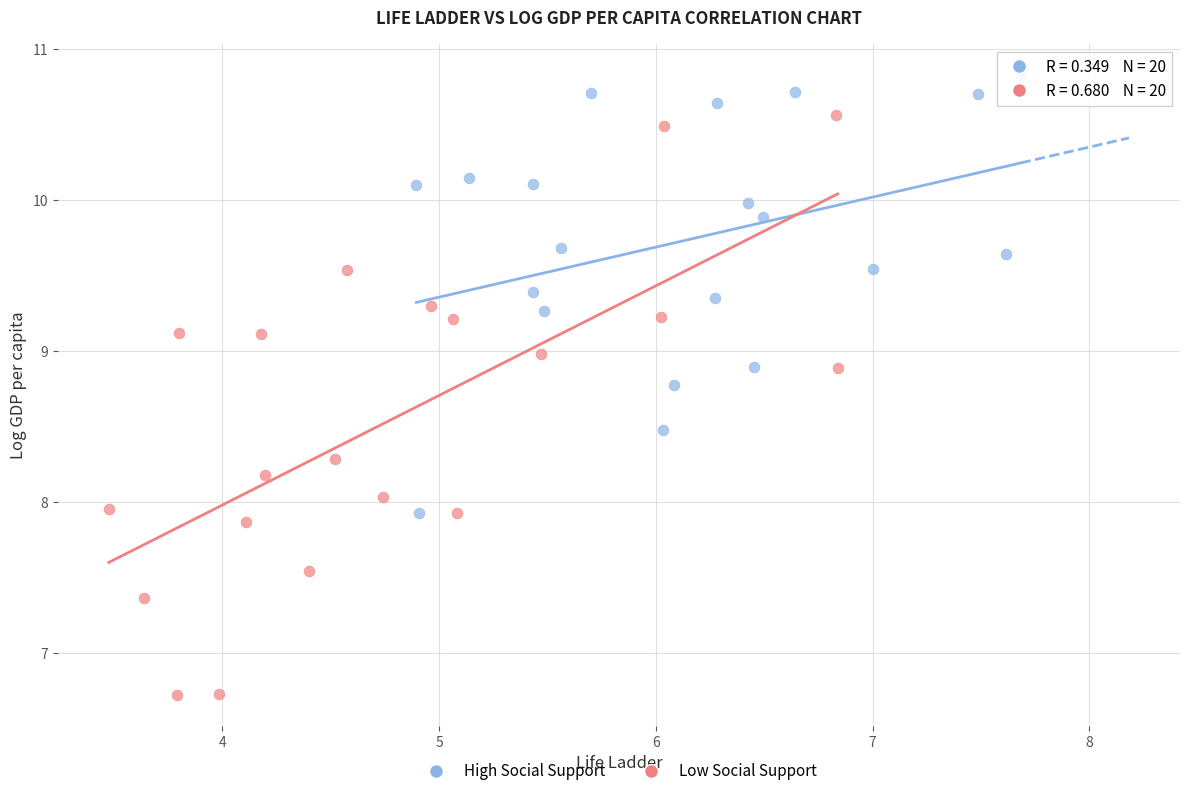

Which series contains the highest Y value?

High Social Support